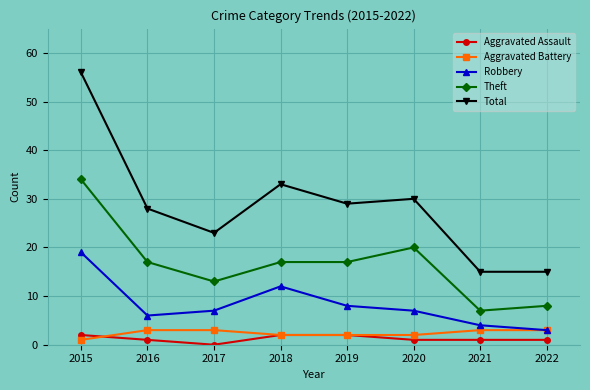

At which category is the sum across all series the highest?

2015